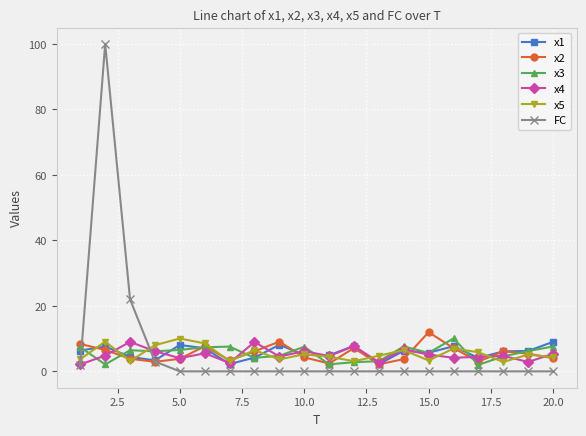

True or false: x2 has more than 2 points higher than both neighbors.

True